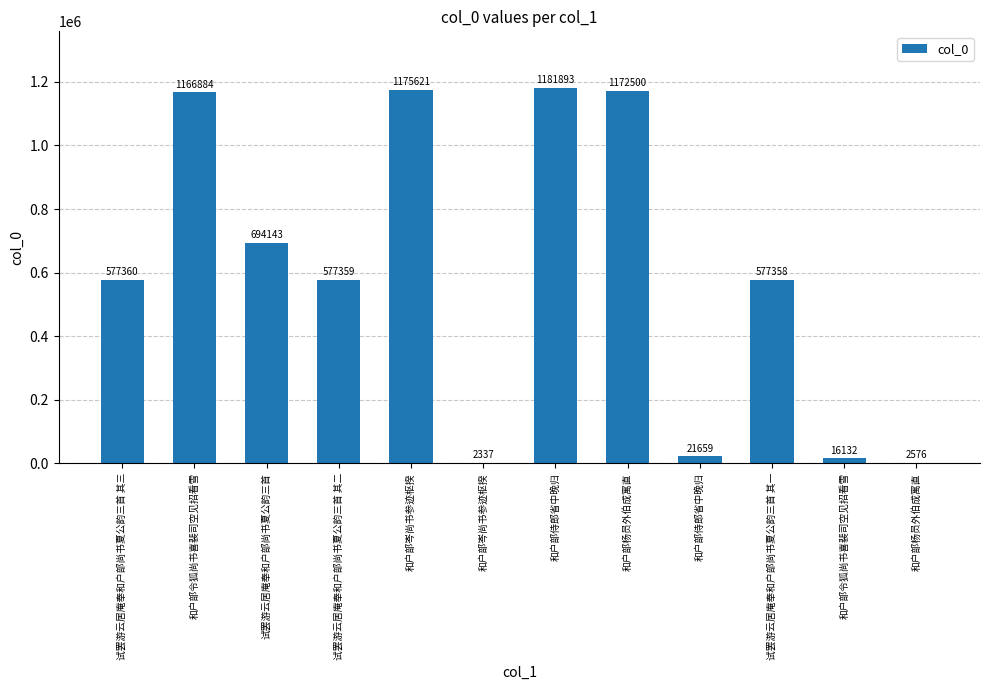

The chart shows a value of 577359 at 试罢游云居庵奉和户部尚书夏公韵三首 其二. True or false?

True